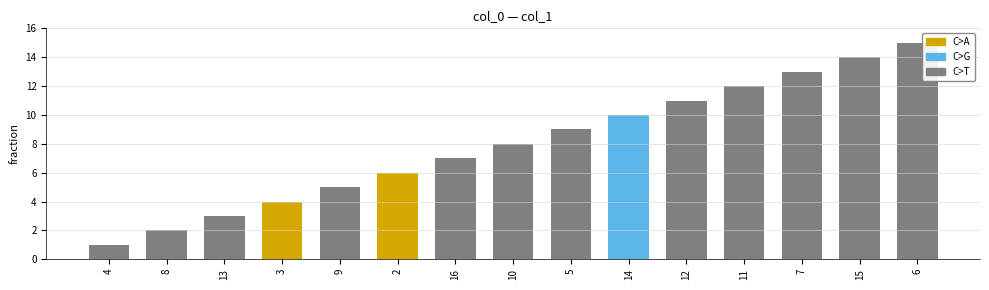

Count the number of values greater than 8.

7